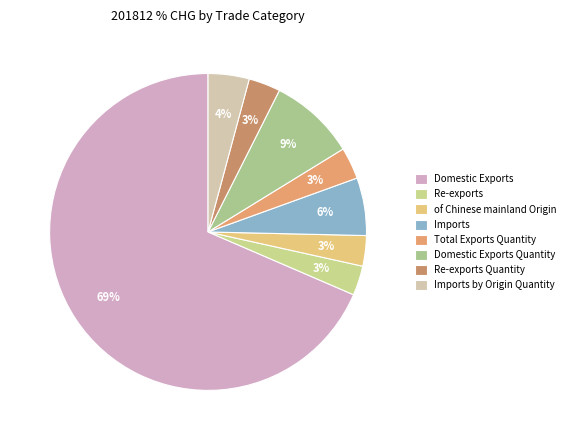

Is it true that Imports by Origin Quantity is 1% of the pie?

False